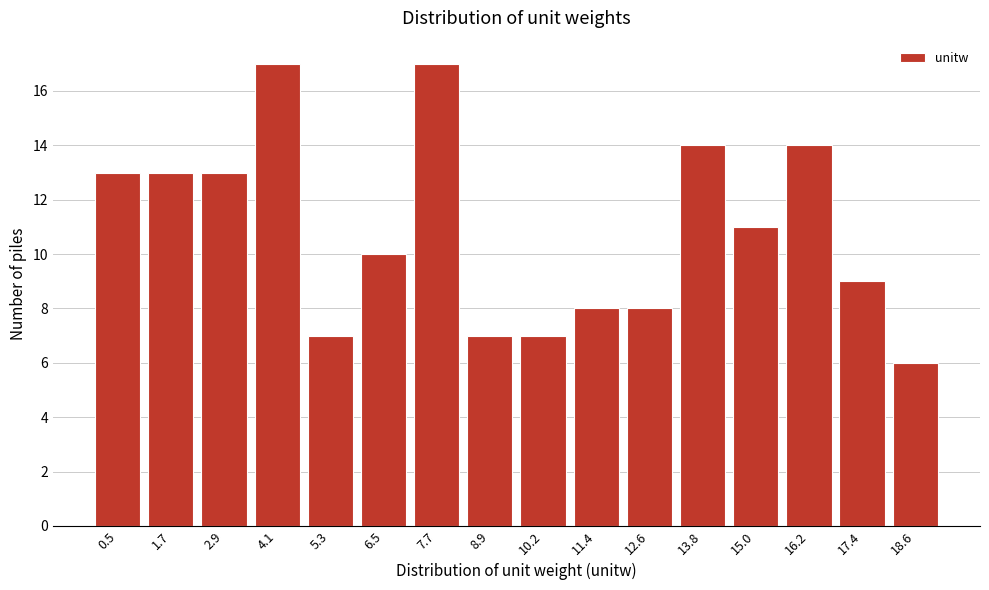

Reading left to right, extract all data points from this chart.

0.5=13	1.7=13	2.9=13	4.1=17	5.3=7	6.5=10	7.7=17	8.9=7	10.2=7	11.4=8	12.6=8	13.8=14	15.0=11	16.2=14	17.4=9	18.6=6